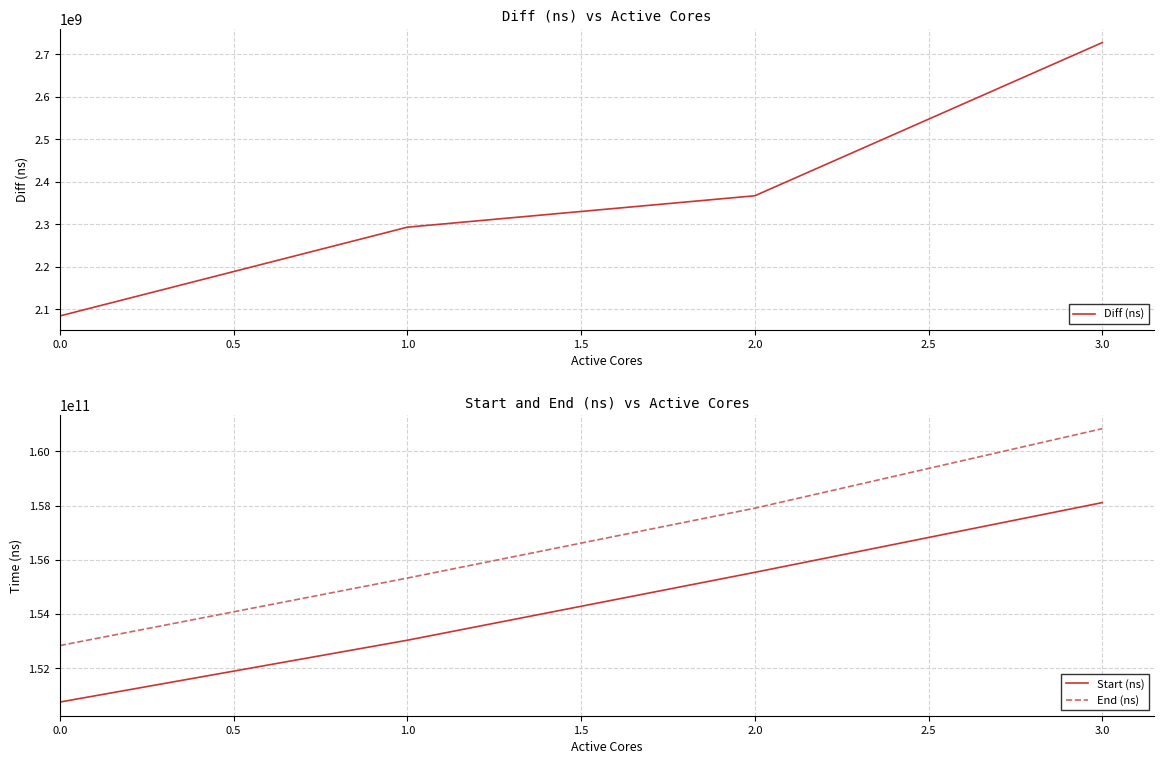

How many values in the Start (ns) series are below 155534688770?

2